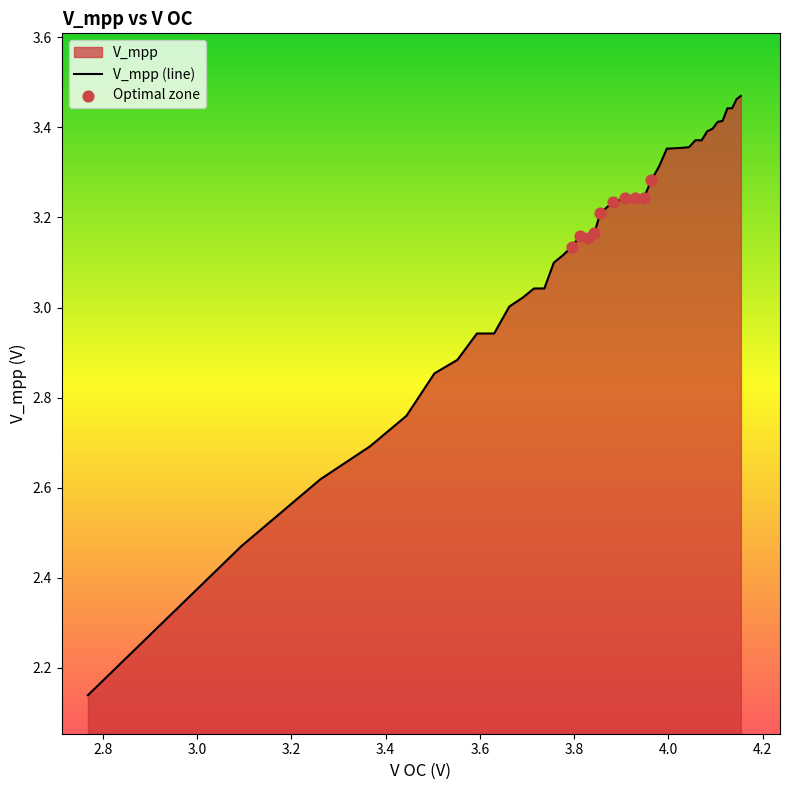

How many lines are shown in the chart?

1